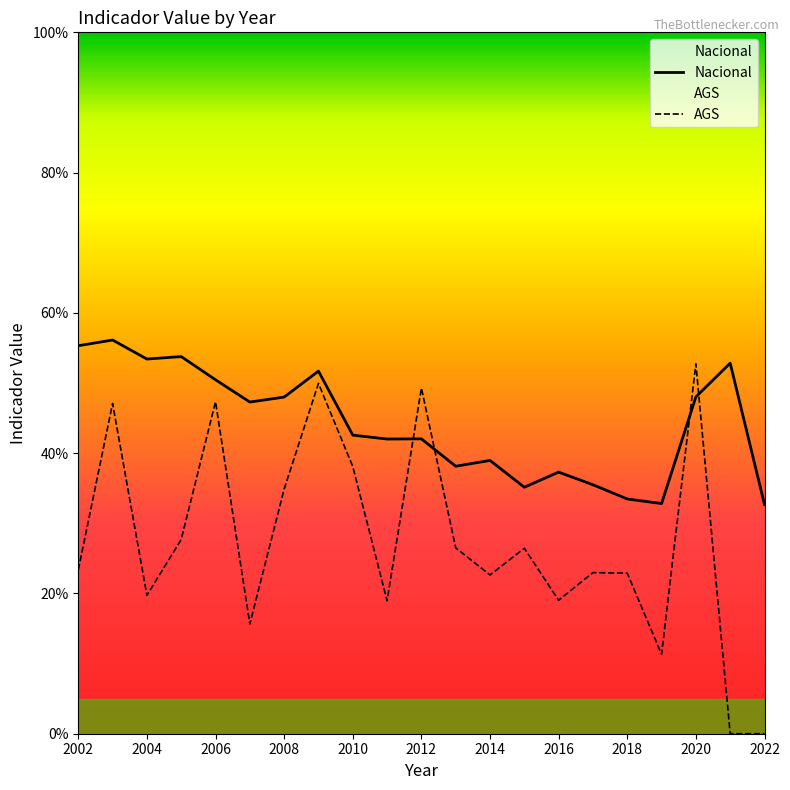

Which series has the largest total across all categories?

Nacional